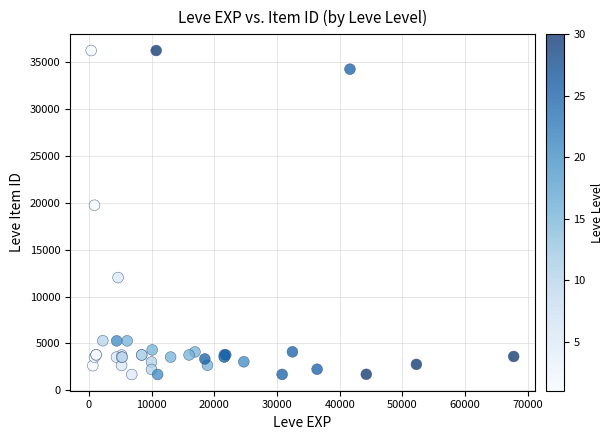

What Y value in the scatter plot is closest to 18967?

19744